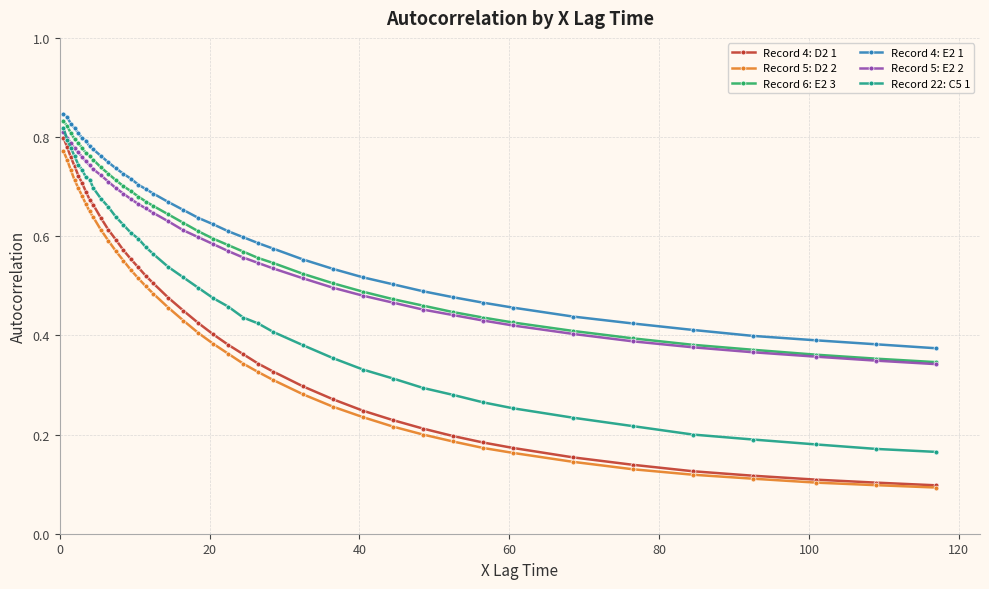

True or false: Record 22: C5 1 and Record 4: E2 1 cross at least once.

False